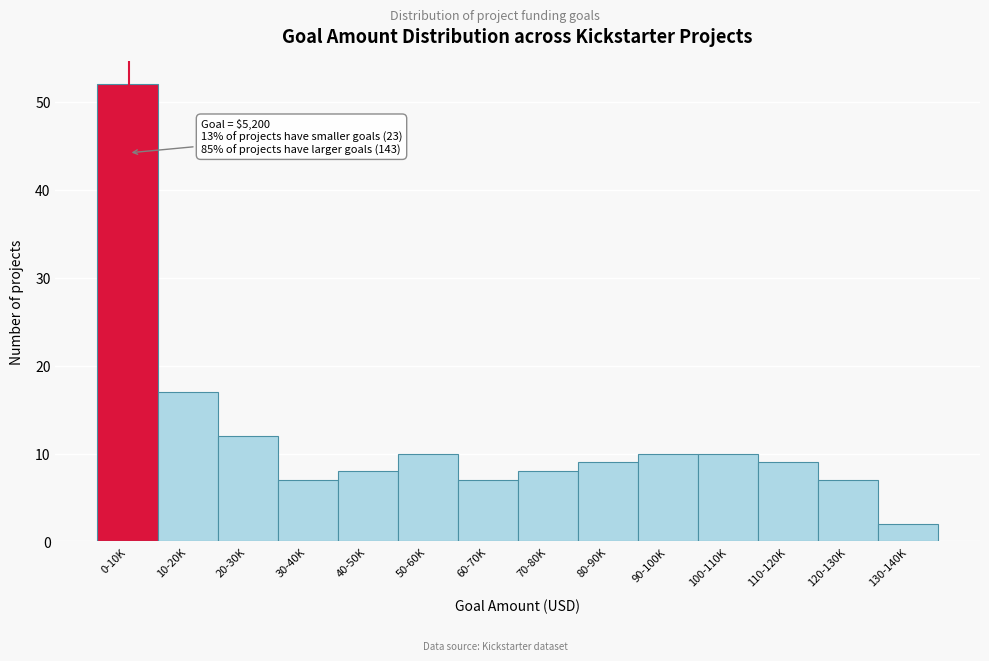

Reading left to right, transcribe all the data shown in this chart.

0-10K=52	10-20K=17	20-30K=12	30-40K=7	40-50K=8	50-60K=10	60-70K=7	70-80K=8	80-90K=9	90-100K=10	100-110K=10	110-120K=9	120-130K=7	130-140K=2